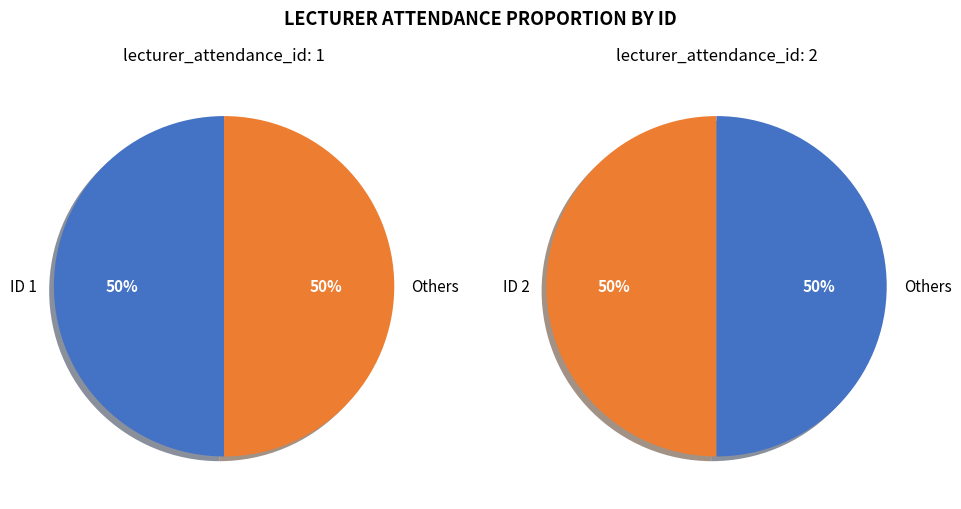

Which category has the smallest portion of the pie?

1